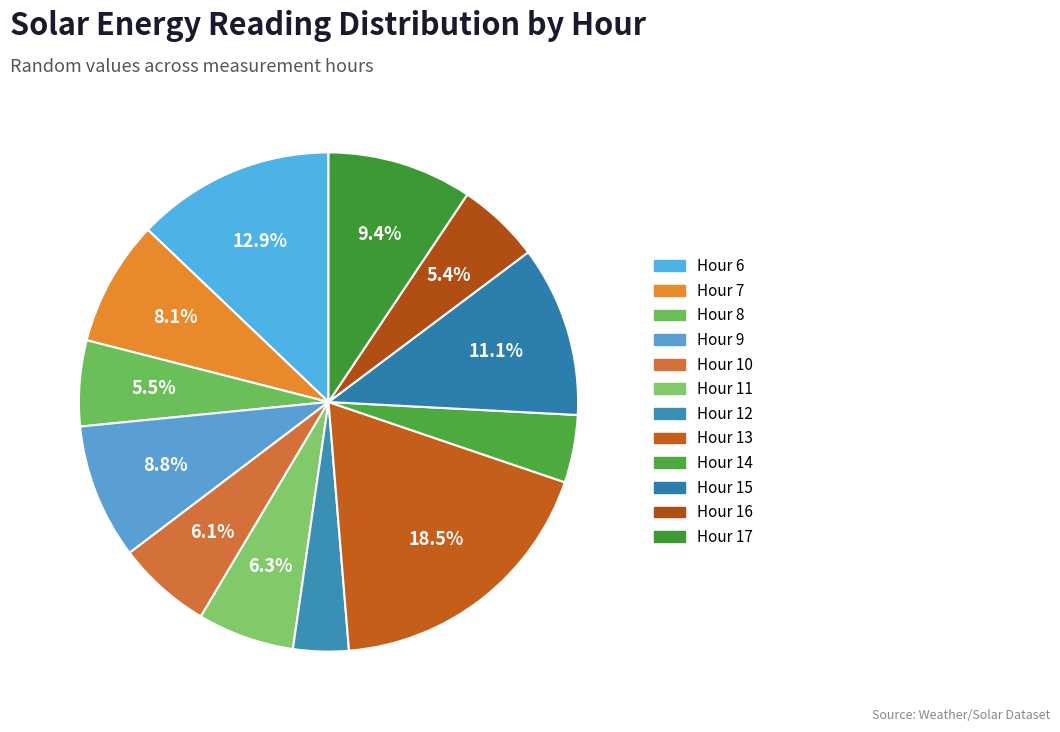

Does Hour 12 represent more than half of the total?

No